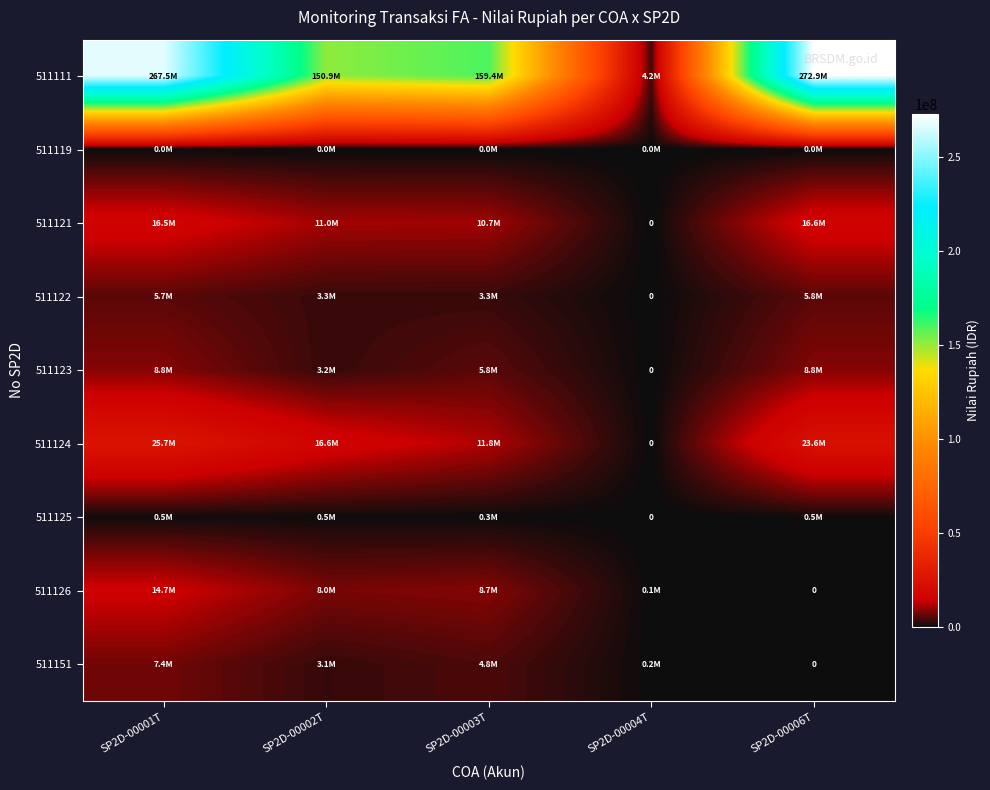

Which series has the largest total across all categories?

511111